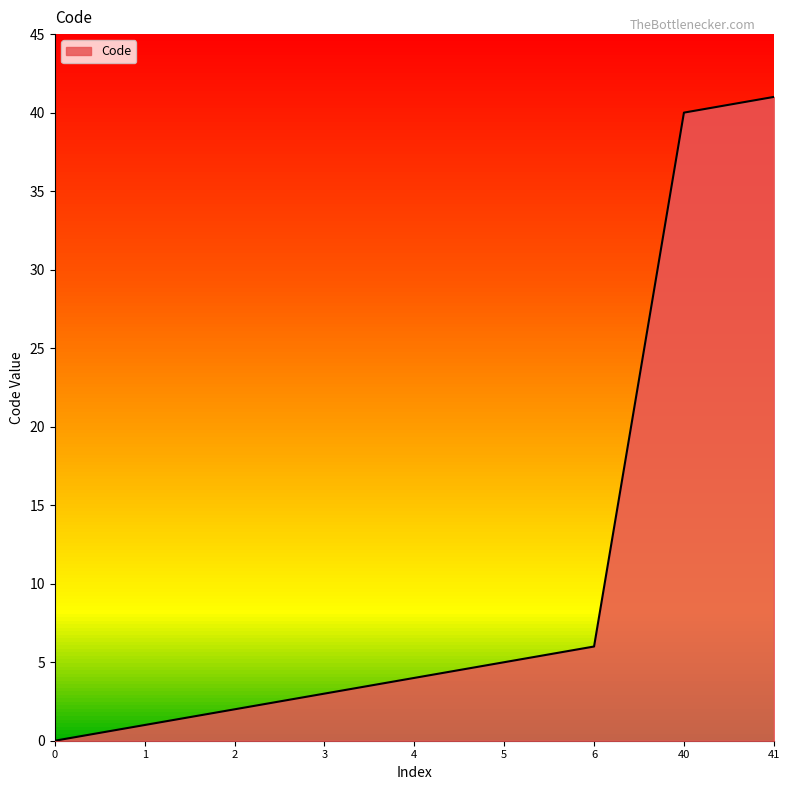

Where is the data nearest to the value 20?

6